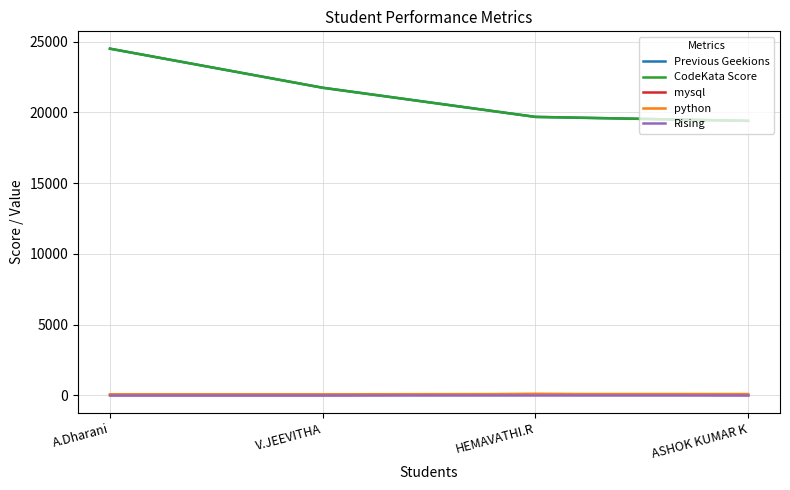

True or false: python and mysql cross at least once.

False